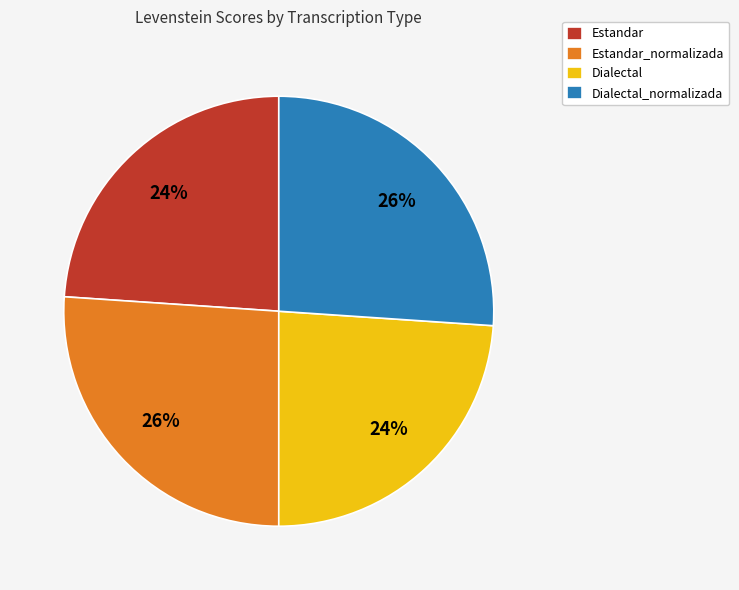

To the nearest percent, what is the difference between the Estandar_normalizada and Estandar slice percentages?

2%